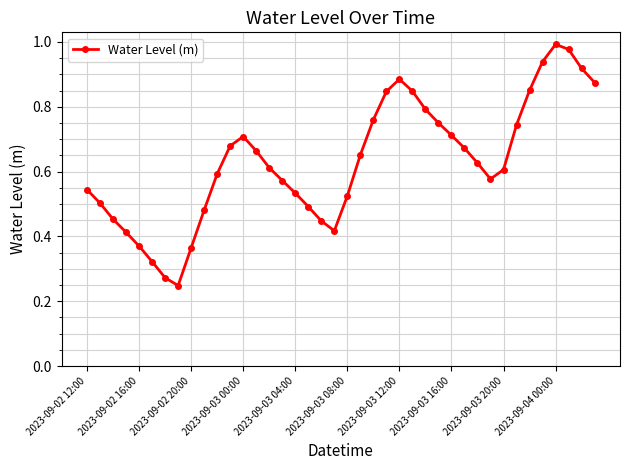

What is the sum of all values?

25.2